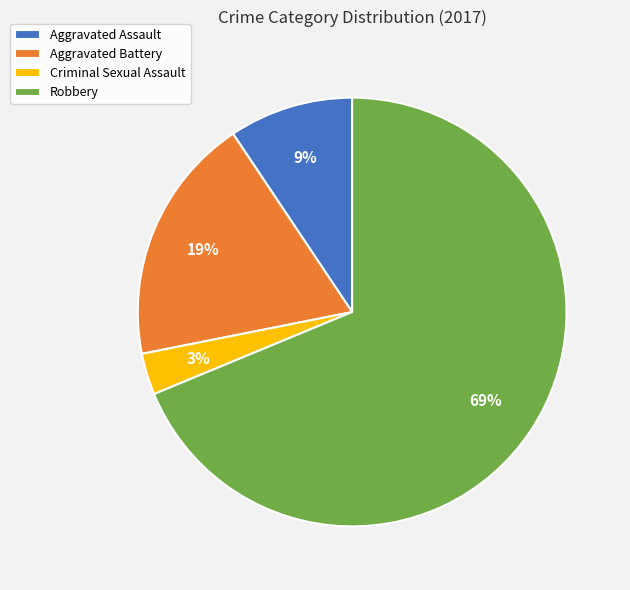

Between Aggravated Assault and Robbery, which is larger?

Robbery